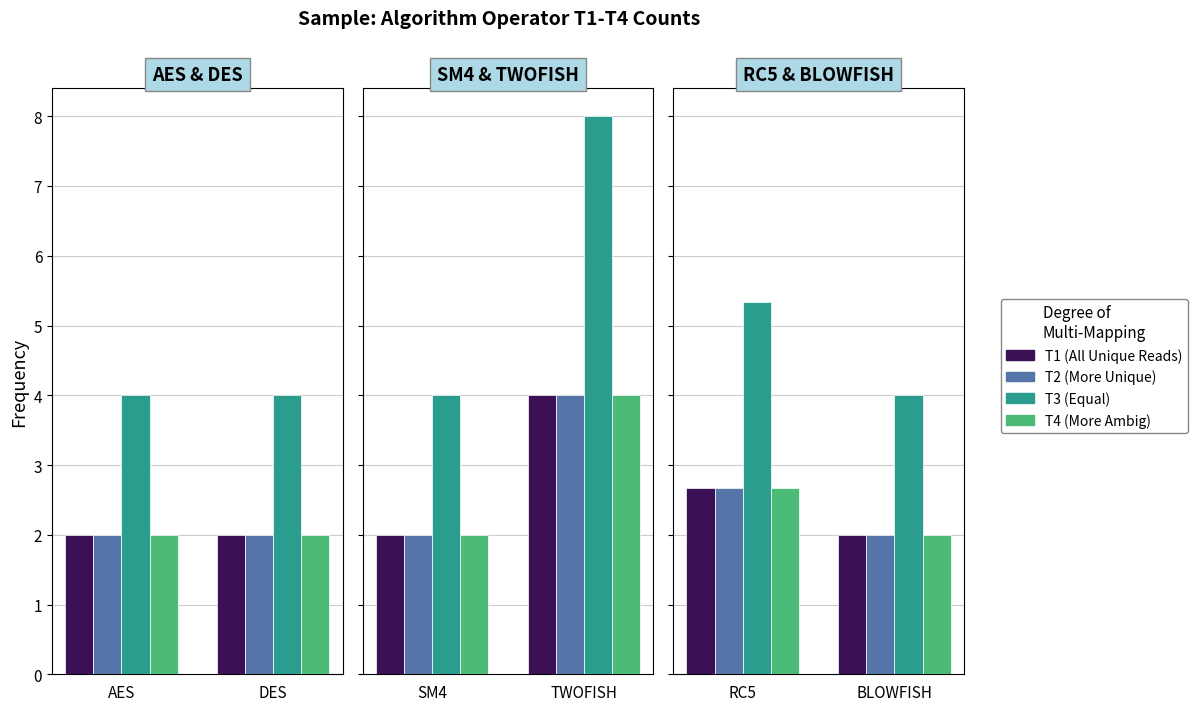

What is the highest value of the T1 series?

4.0